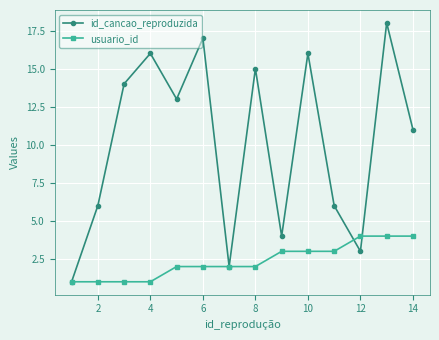

List the series in order of their overall mean, highest first.

id_cancao_reproduzida, usuario_id